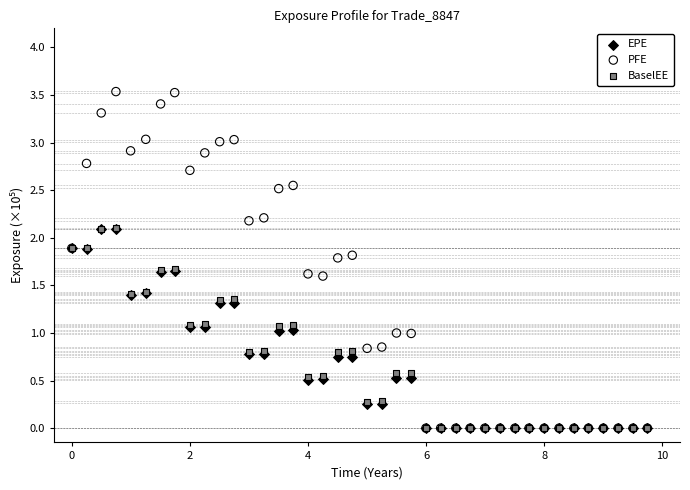

Which series has the widest spread of Y values?

PFE